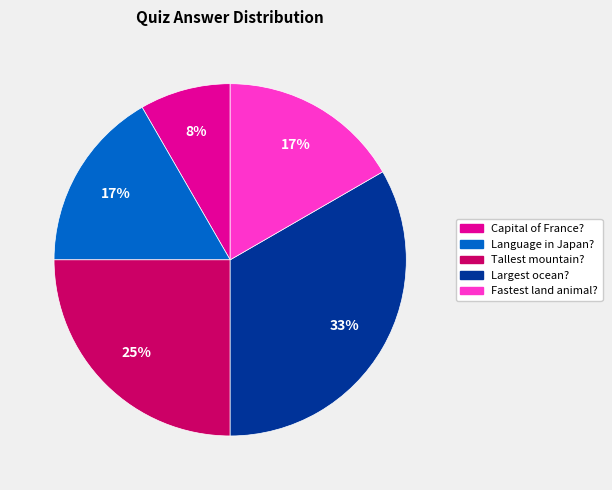

Do Tallest mountain? and Language in Japan? together represent more than half of the pie?

No